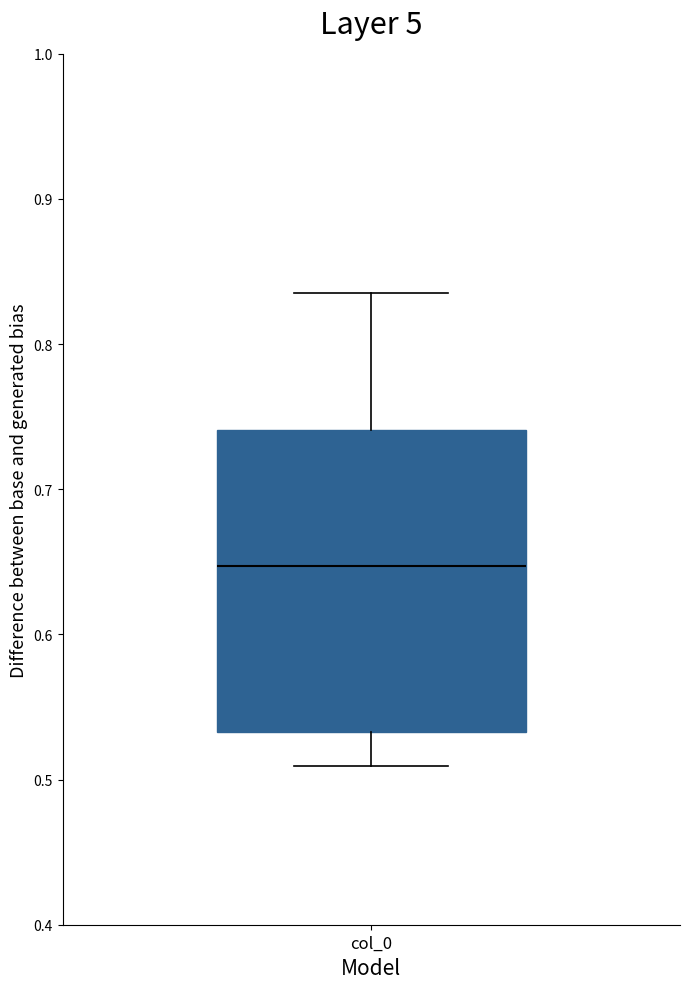

Read this box plot against the y-axis: the position of the median line, the range covered by the box, and the ends of both whiskers. The values are not printed on the chart, so give them approximately, as read against the axis.

median 0.65, box 0.53 to 0.74, whiskers 0.51 to 0.84